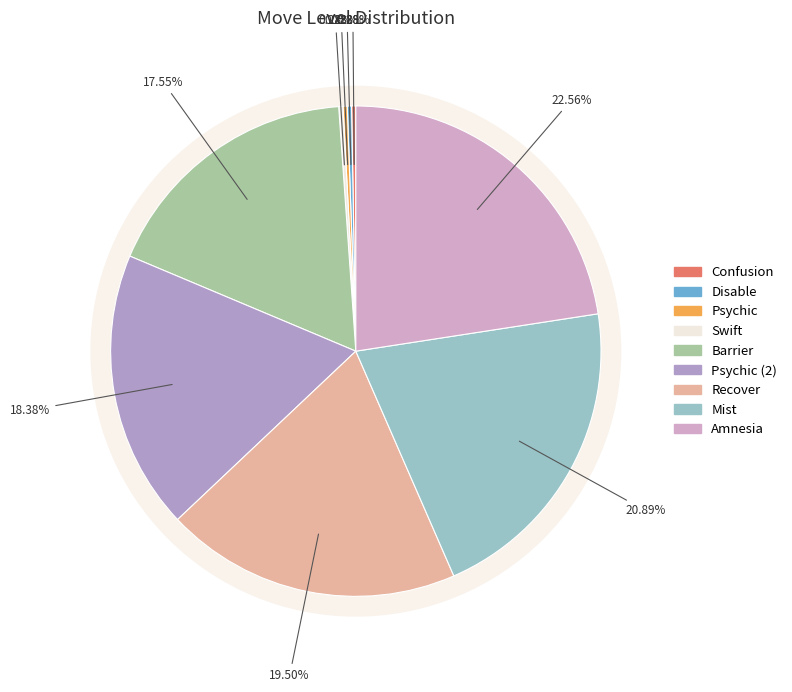

What is the change in value from Disable to Recover?

+69